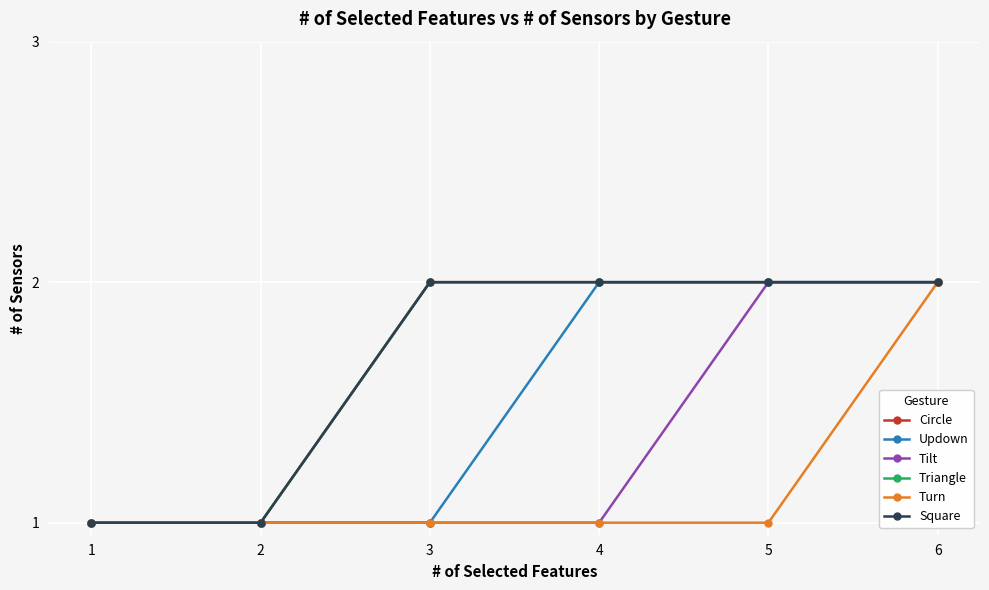

Count the number of data series in this chart.

6